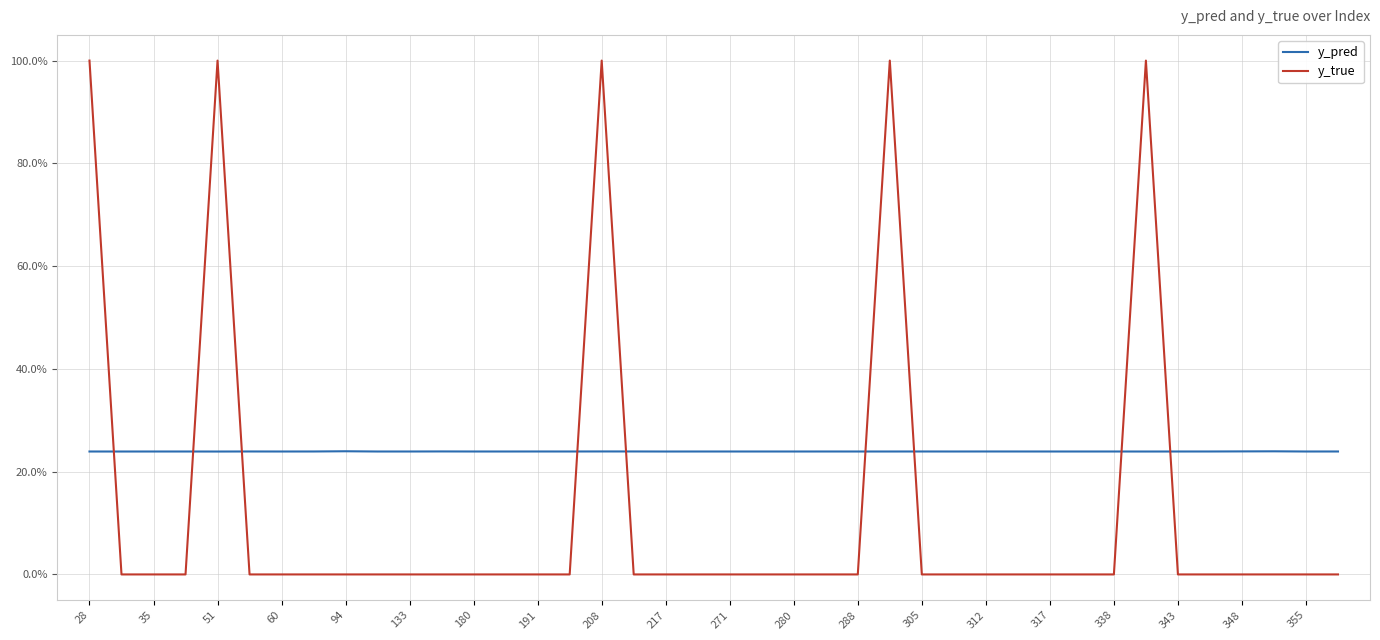

At how many categories does at least one series exceed 0?

40